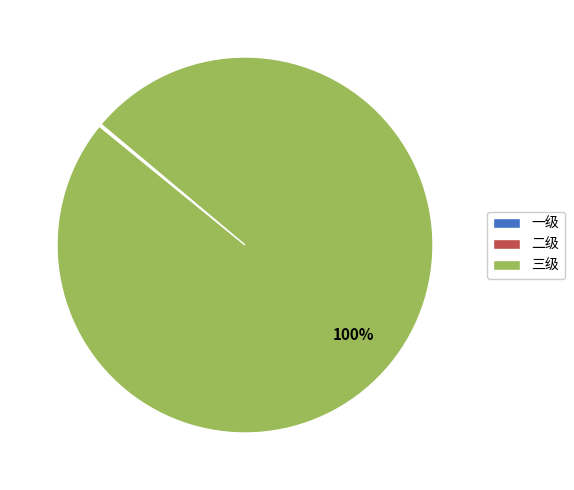

Which slice is the largest?

三级